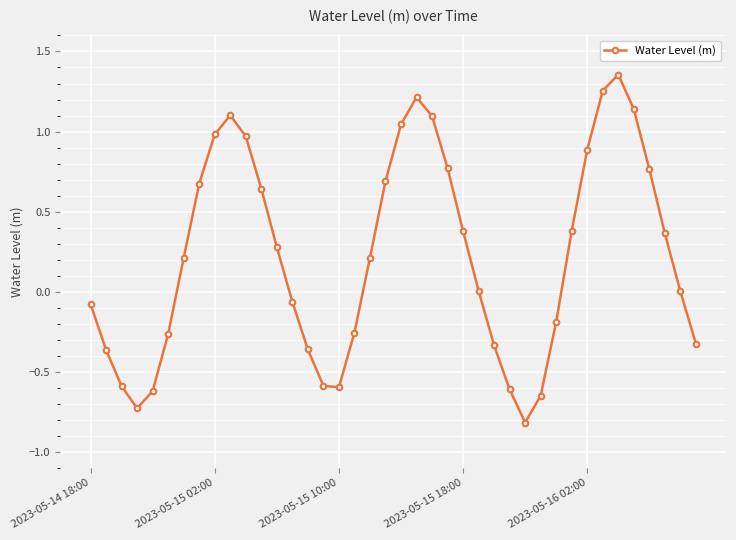

Is this an area chart (filled region under the line)?

No